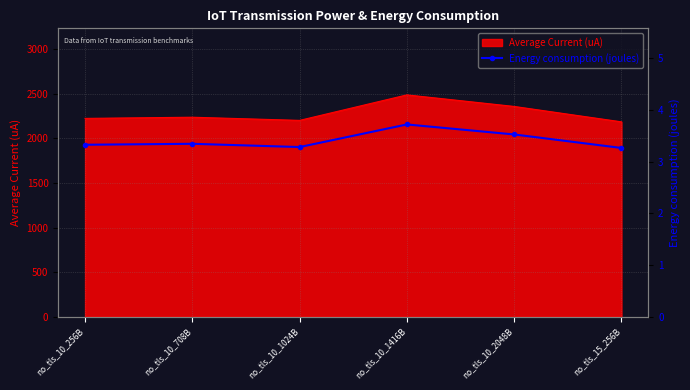

What position from the right is no_tls_10_708B?

5